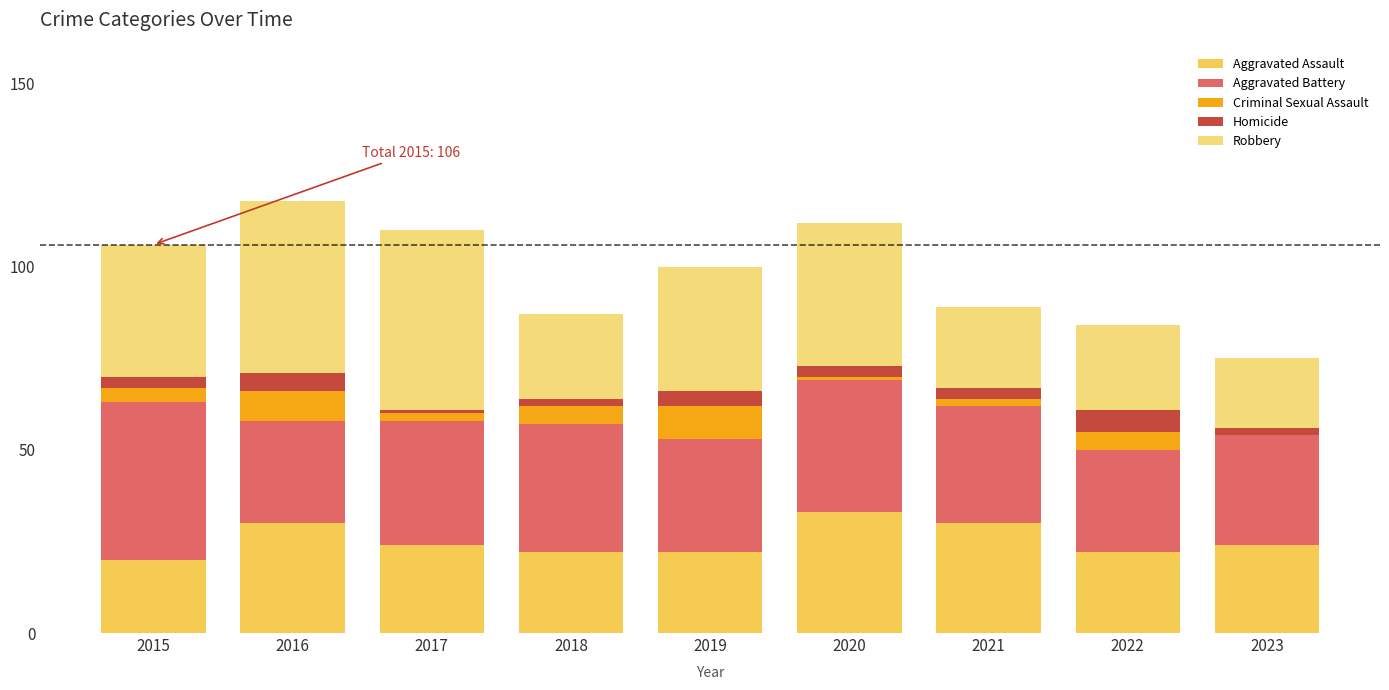

Count the number of data series in this chart.

5